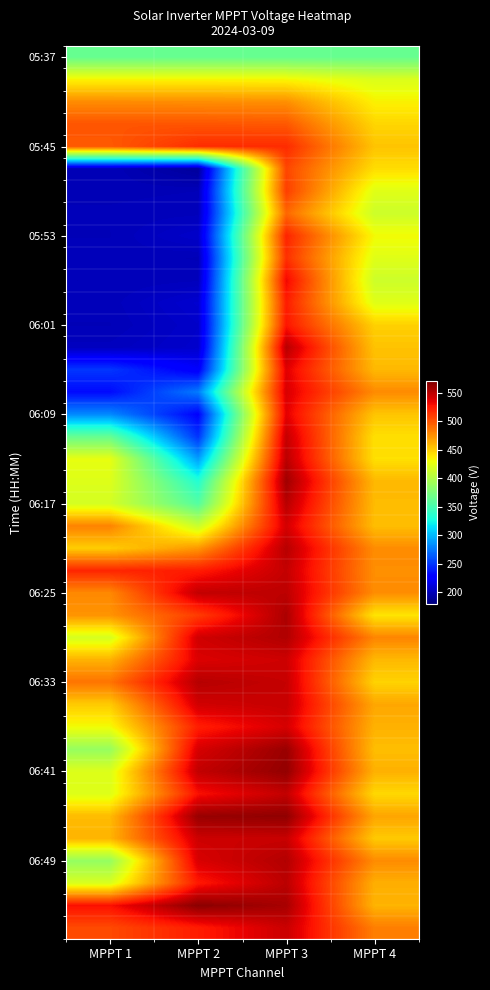

What is the difference between the highest and lowest values at MPPT 3?

198.9